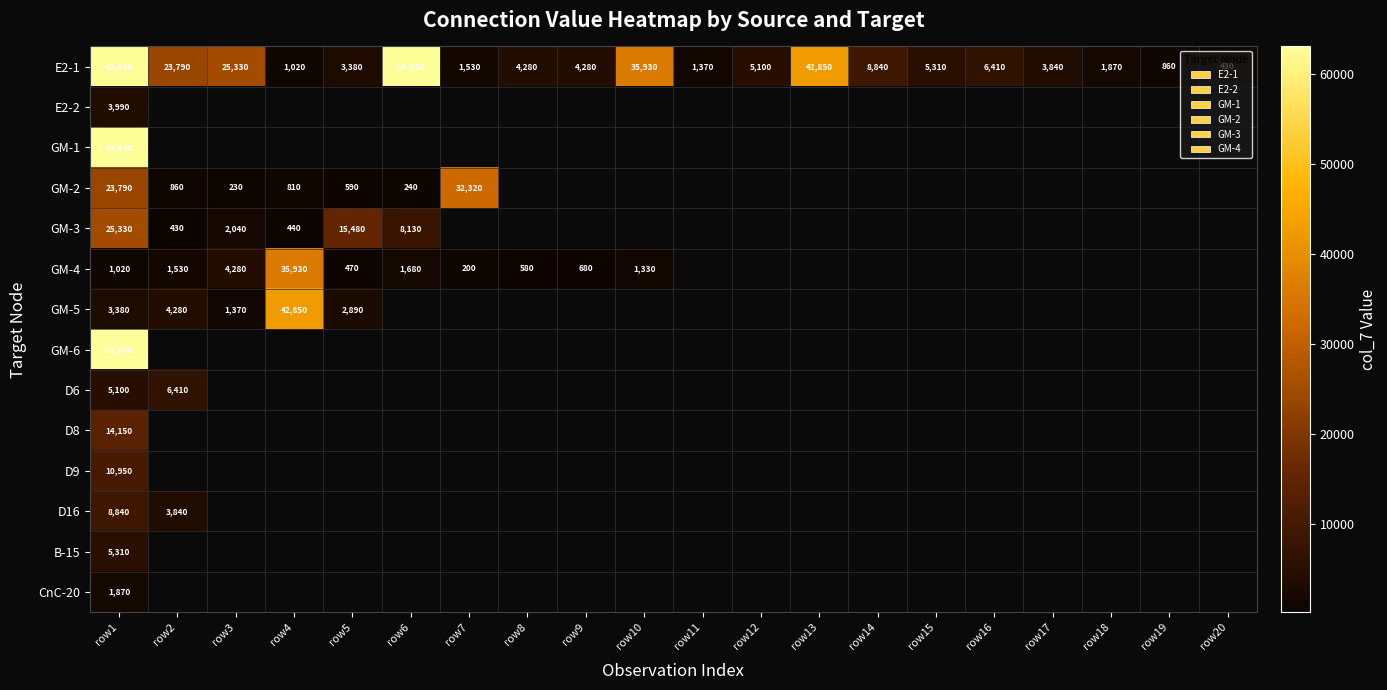

At which label does E2-1 first exceed 5100?

row1